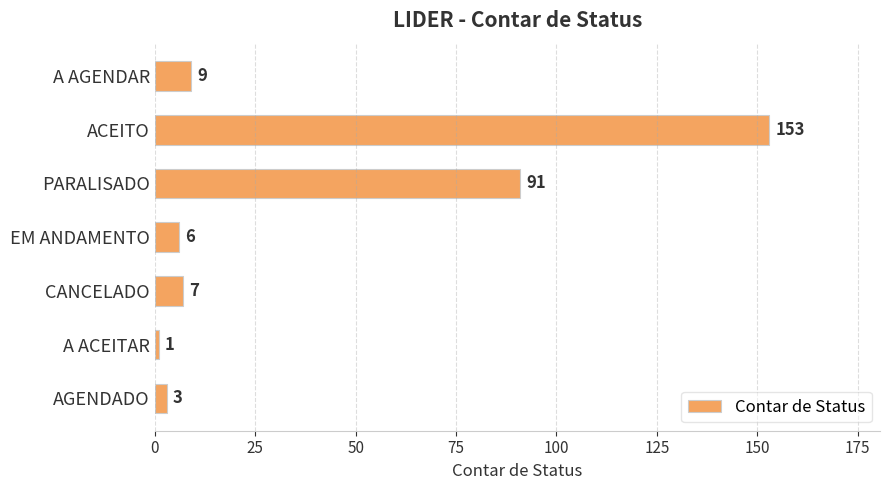

What is the label of the 4th bar from the top?

EM ANDAMENTO